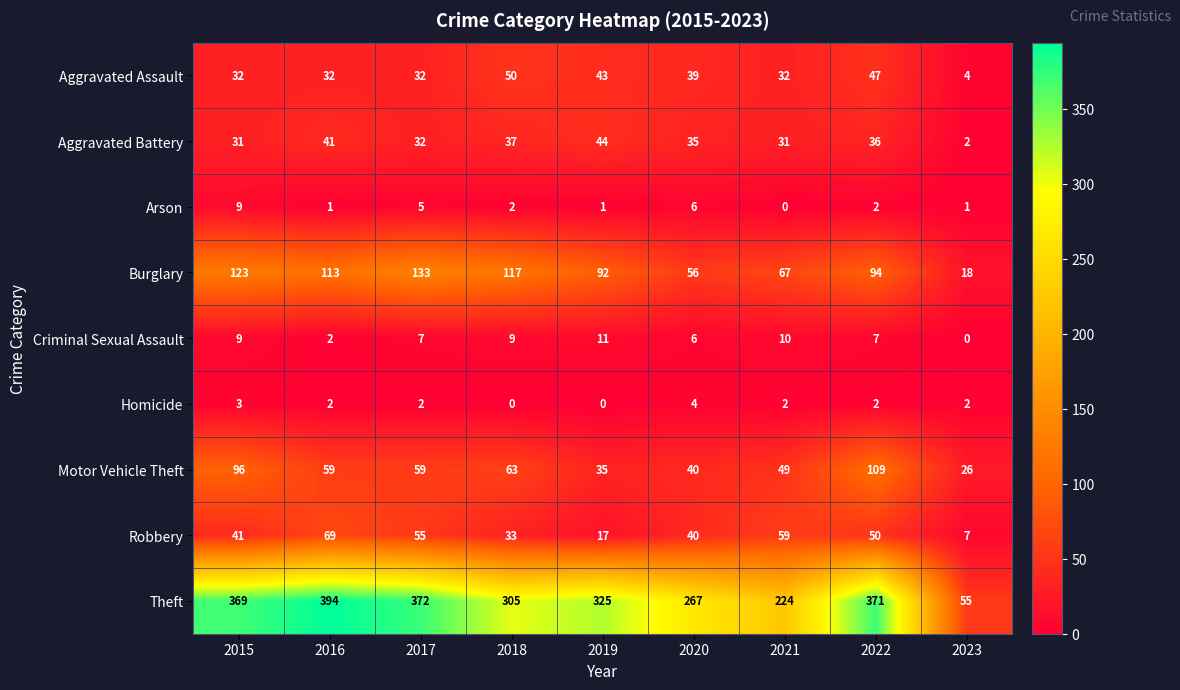

Where does the Theft series first go above 325?

2015